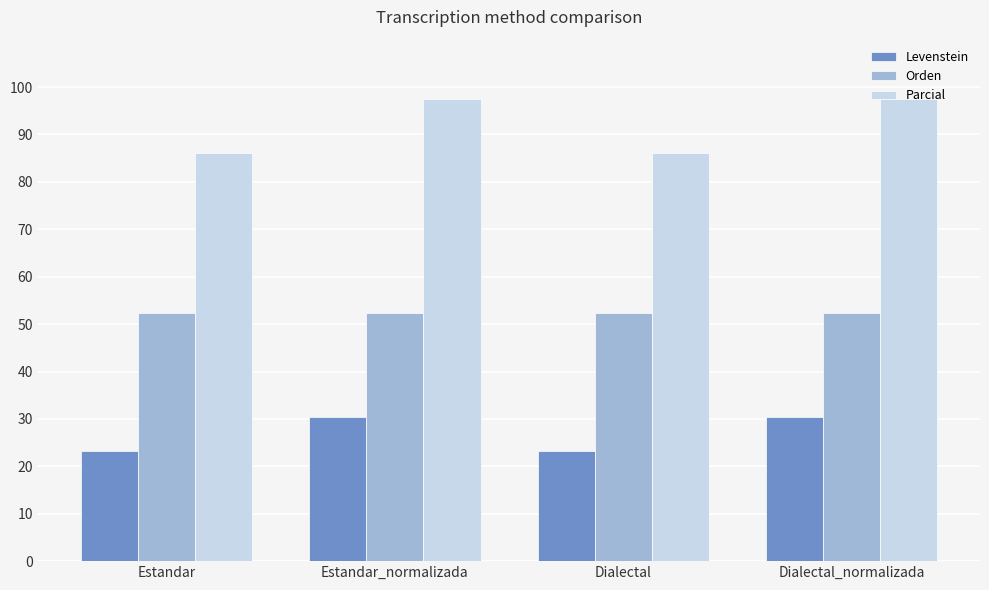

What is the sum of all Levenstein values?

107.3